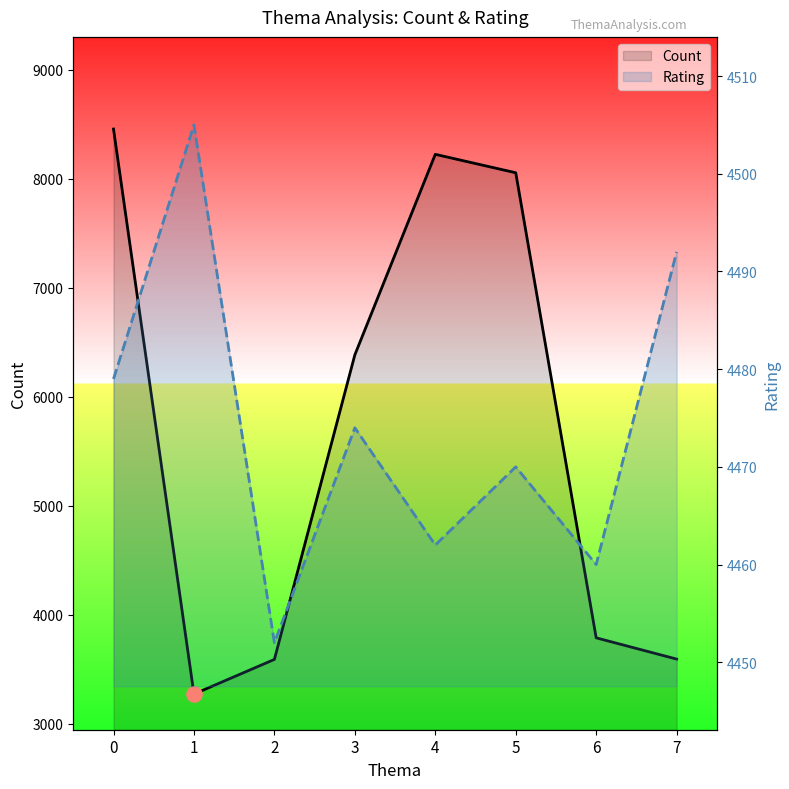

Which series has the widest spread of Y values?

Count